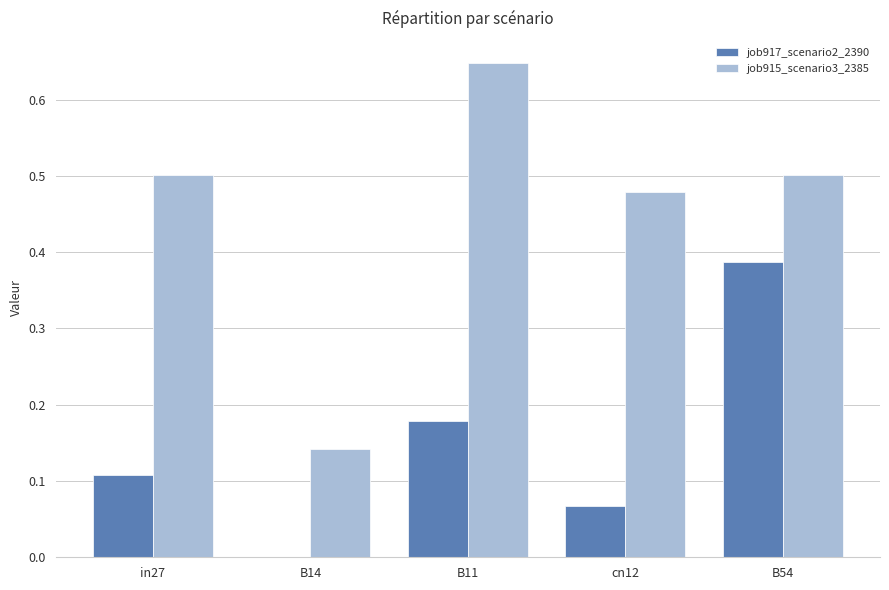

What is the sum of the job917_scenario2_2390 values at in27 and B11?

0.3